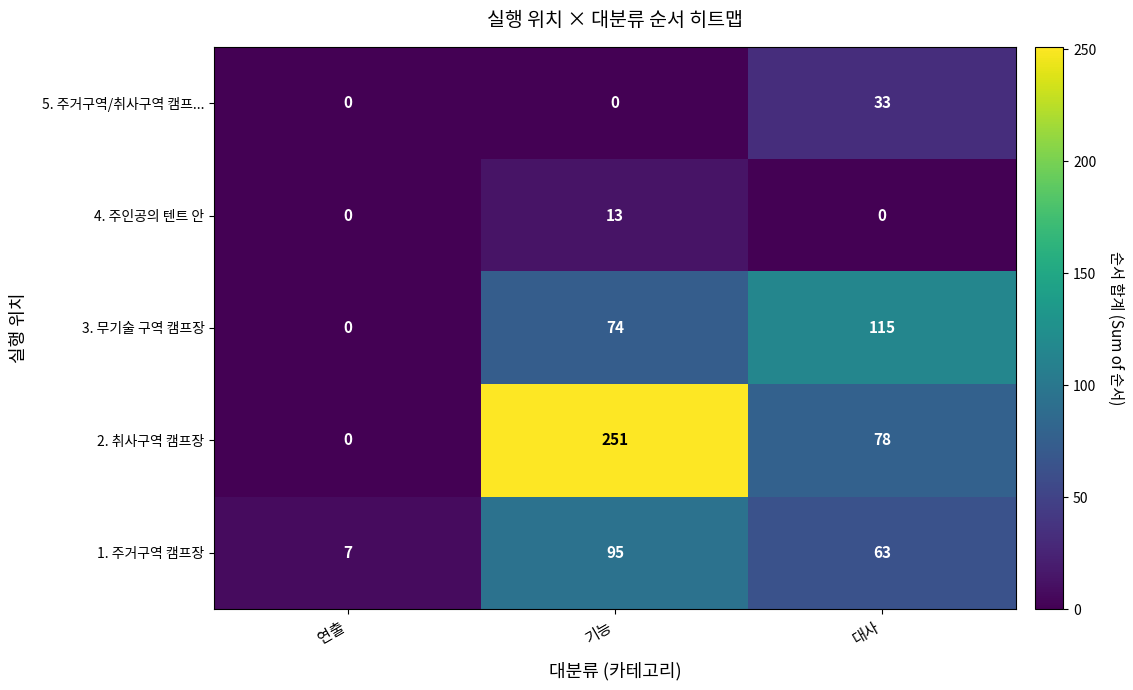

Between 기능 and 대사, which series saw the biggest shift?

2. 취사구역 캠프장